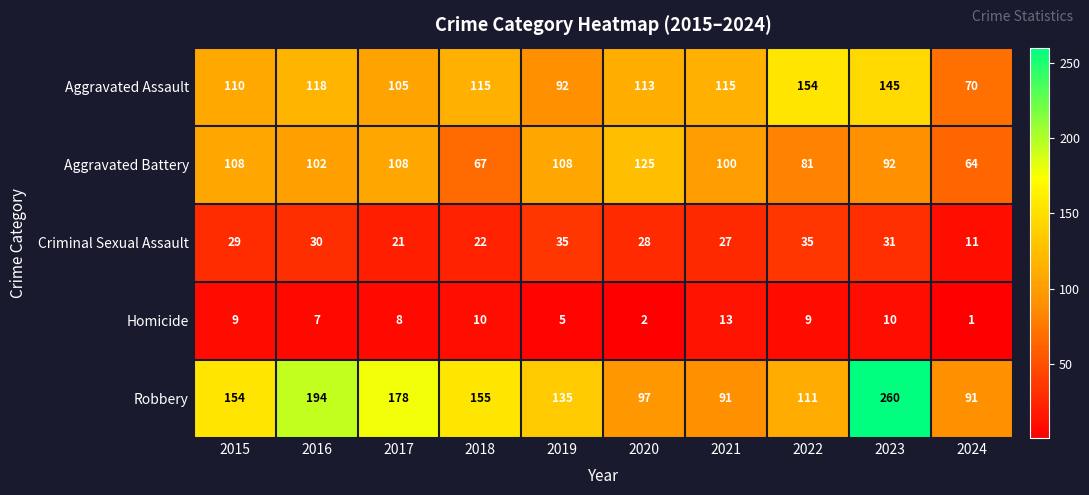

Which category has the highest value in the Aggravated Battery series?

2020